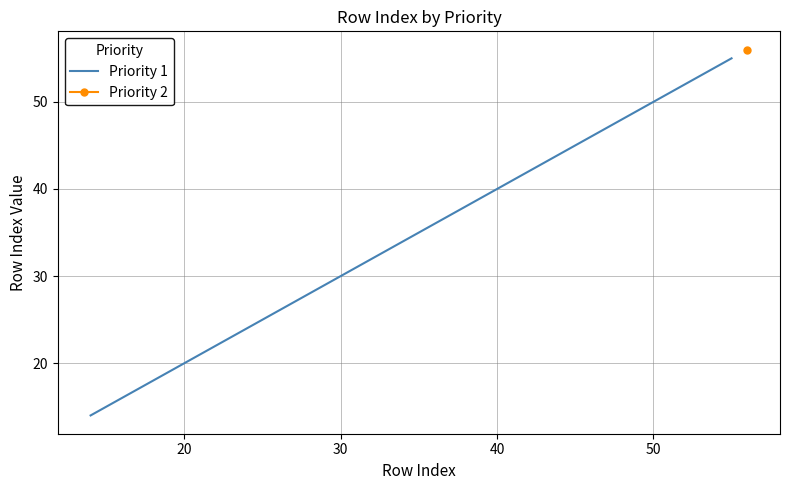

How many lines are shown in the chart?

1